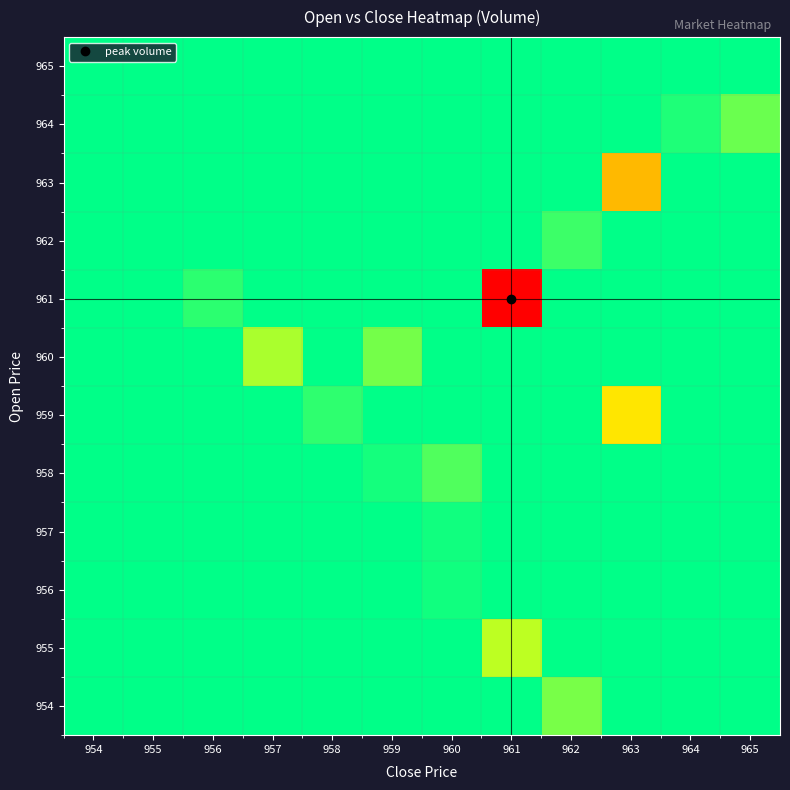

Reading left to right, transcribe all the data shown in this chart.

954: 954=0.0	955=0.0	956=0.0	957=0.0	958=0.0	959=0.0	960=0.0	961=0.0	962=1163.2	963=0.0	964=0.0	965=0.0
955: 954=0.0	955=0.0	956=0.0	957=0.0	958=0.0	959=0.0	960=0.0	961=1827.0	962=0.0	963=0.0	964=0.0	965=0.0
956: 954=0.0	955=0.0	956=0.0	957=0.0	958=0.0	959=0.0	960=169.4	961=0.0	962=0.0	963=0.0	964=0.0	965=0.0
957: 954=0.0	955=0.0	956=0.0	957=0.0	958=0.0	959=0.0	960=169.4	961=0.0	962=0.0	963=0.0	964=0.0	965=0.0
958: 954=0.0	955=0.0	956=0.0	957=0.0	958=0.0	959=210.0	960=790.0	961=0.0	962=0.0	963=0.0	964=0.0	965=0.0
959: 954=0.0	955=0.0	956=0.0	957=0.0	958=465.3	959=0.0	960=0.0	961=0.0	962=0.0	963=2950.8	964=0.0	965=0.0
960: 954=0.0	955=0.0	956=0.0	957=1636.1	958=0.0	959=1122.4	960=0.0	961=0.0	962=0.0	963=0.0	964=0.0	965=0.0
961: 954=0.0	955=0.0	956=442.9	957=0.0	958=0.0	959=0.0	960=0.0	961=8199.2	962=0.0	963=0.0	964=0.0	965=0.0
962: 954=0.0	955=0.0	956=0.0	957=0.0	958=0.0	959=0.0	960=0.0	961=0.0	962=594.1	963=0.0	964=0.0	965=0.0
963: 954=0.0	955=0.0	956=0.0	957=0.0	958=0.0	959=0.0	960=0.0	961=0.0	962=0.0	963=3884.9	964=0.0	965=0.0
964: 954=0.0	955=0.0	956=0.0	957=0.0	958=0.0	959=0.0	960=0.0	961=0.0	962=0.0	963=0.0	964=297.2	965=1041.0
965: 954=0.0	955=0.0	956=0.0	957=0.0	958=0.0	959=0.0	960=0.0	961=0.0	962=0.0	963=0.0	964=0.0	965=0.0